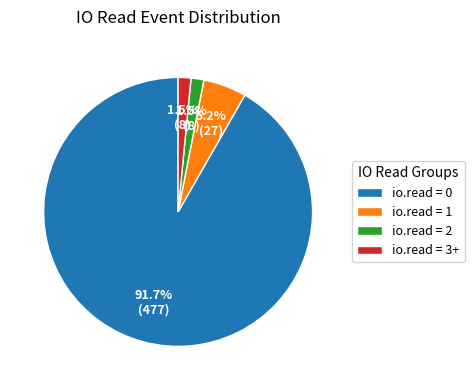

To the nearest percent, what portion does io.read = 0 represent?

92%